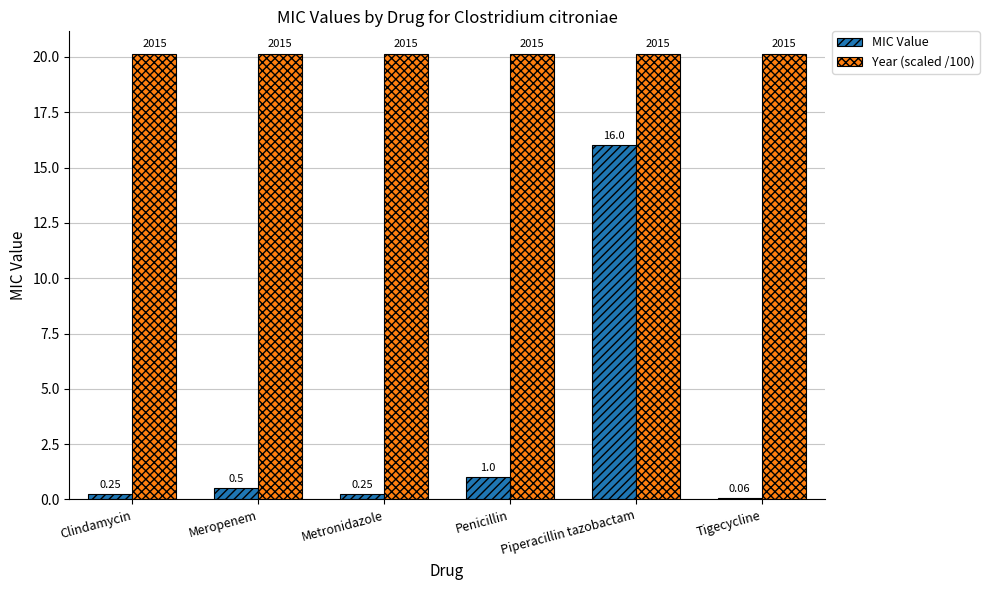

Is the value of MIC Value at Metronidazole greater than the value of Year (scaled /100) at Meropenem?

No